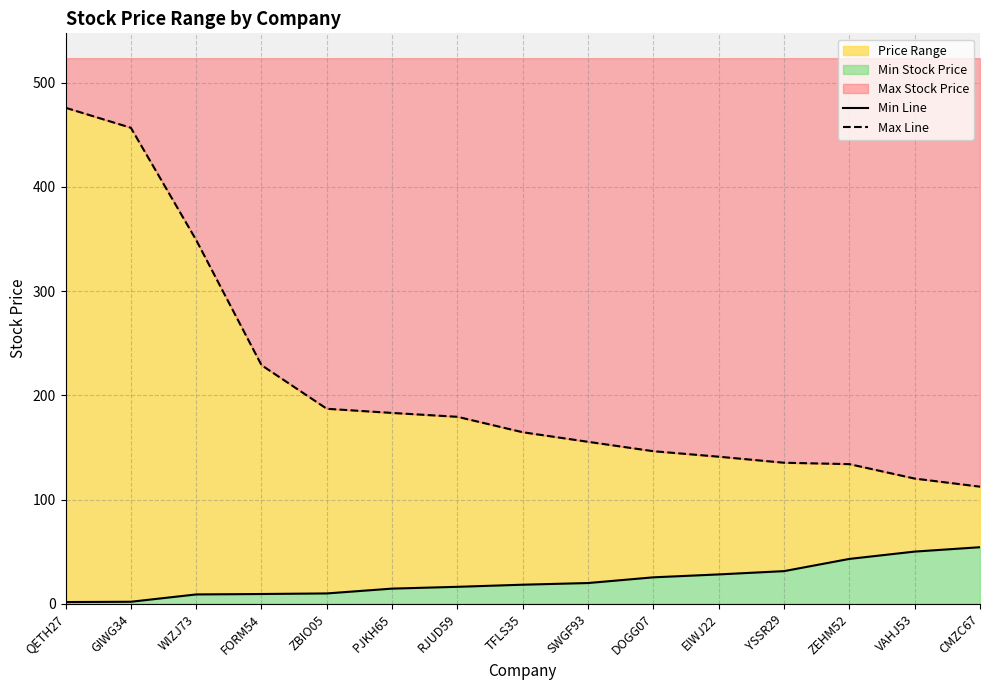

List the labels in order of Min Line value, smallest first.

QETH27, GIWG34, WIZJ73, FORM54, ZBIO05, PJKH65, RJUD59, TFLS35, SWGF93, DOGG07, EIWJ22, YSSR29, ZEHM52, VAHJ53, CMZC67